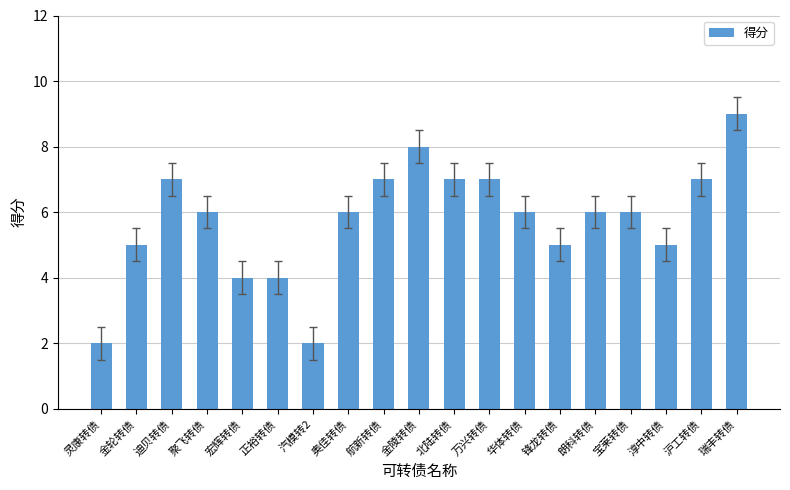

How many categories are shown in the chart?

19